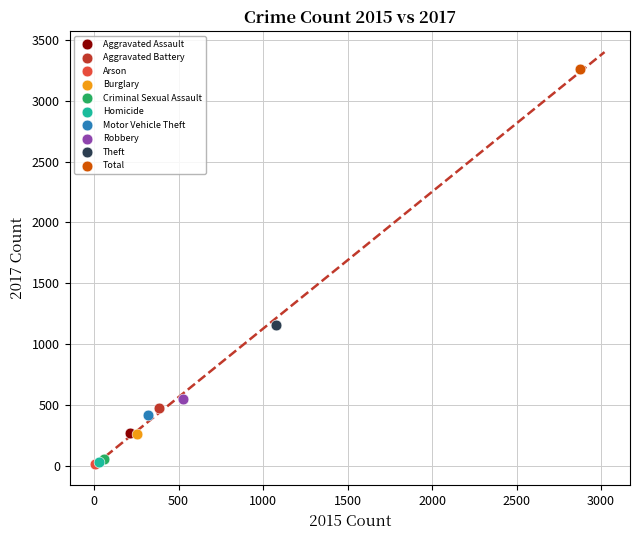

What are all the series names shown in the legend?

Aggravated Assault, Aggravated Battery, Arson, Burglary, Criminal Sexual Assault, Homicide, Motor Vehicle Theft, Robbery, Theft, Total